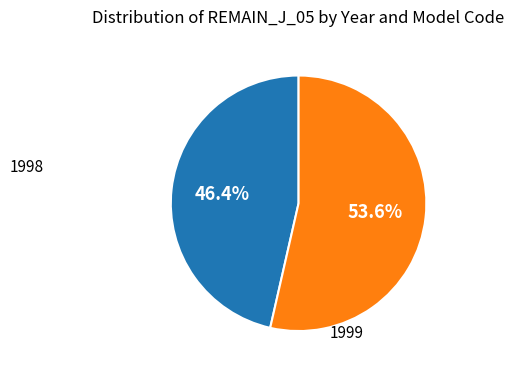

How many segments does this pie chart have?

2